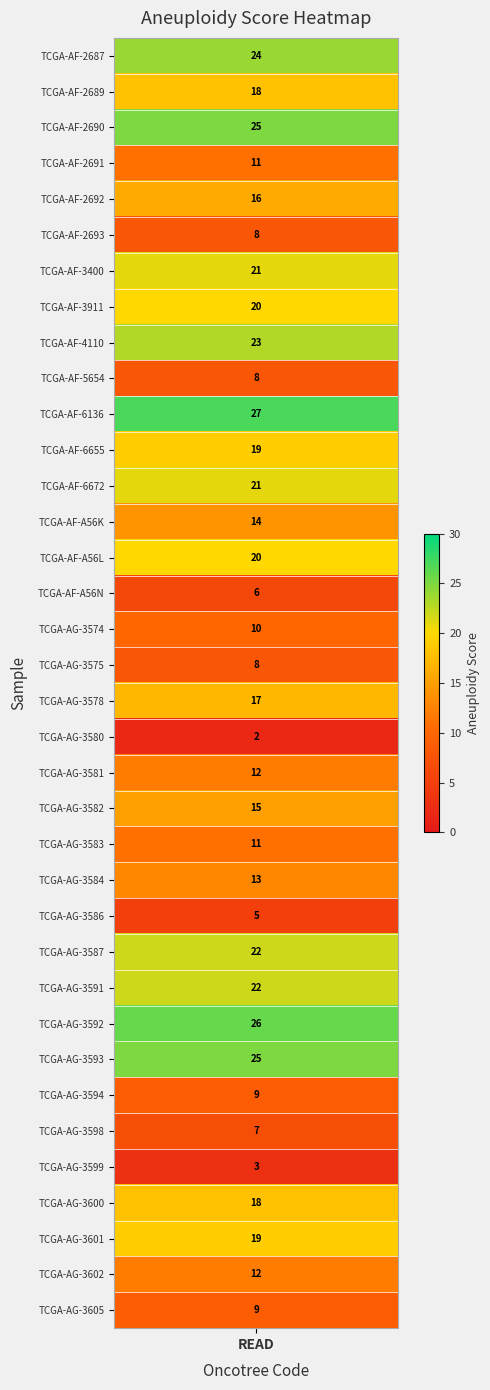

Reading right to left, extract all data points from this chart.

9	12	19	18	3	7	9	25	26	22	22	5	13	11	15	12	2	17	8	10	6	20	14	21	19	27	8	23	20	21	8	16	11	25	18	24